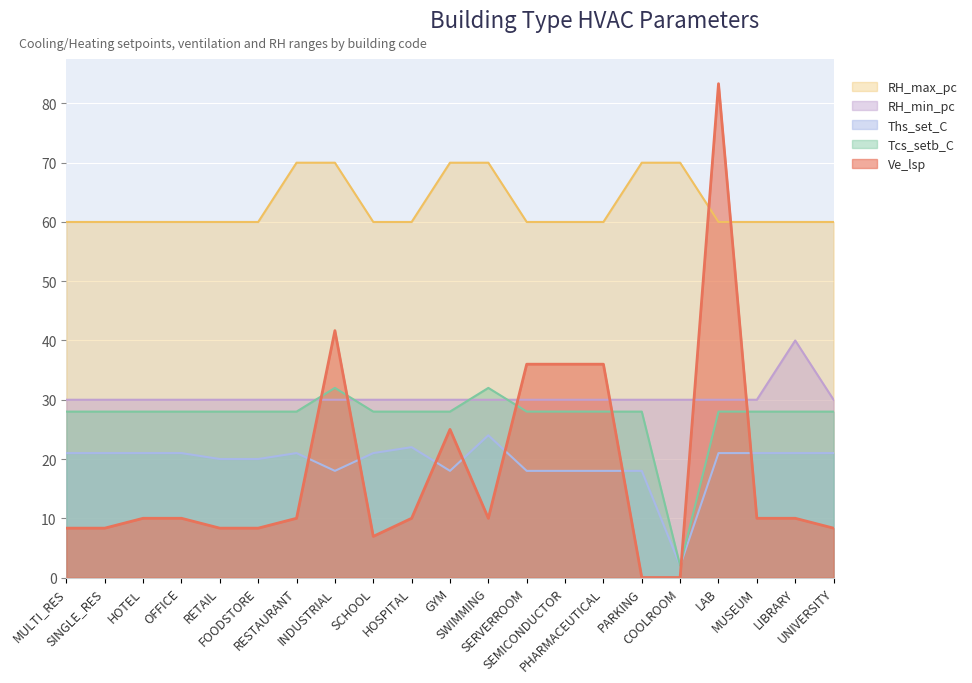

Where is Ve_lsp nearest to the value 41?

INDUSTRIAL